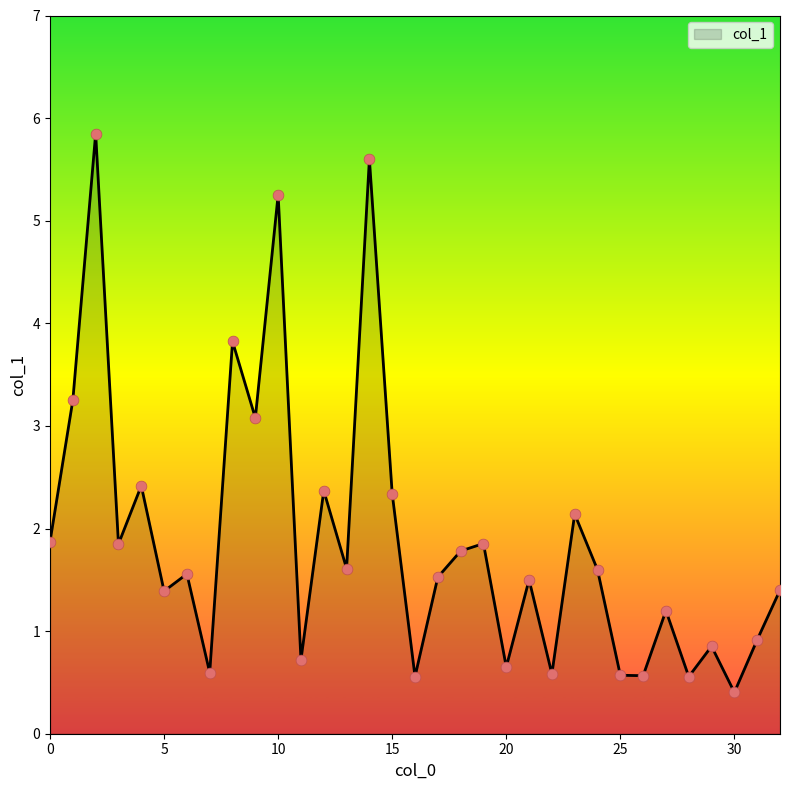

What is the greatest value displayed?

5.8